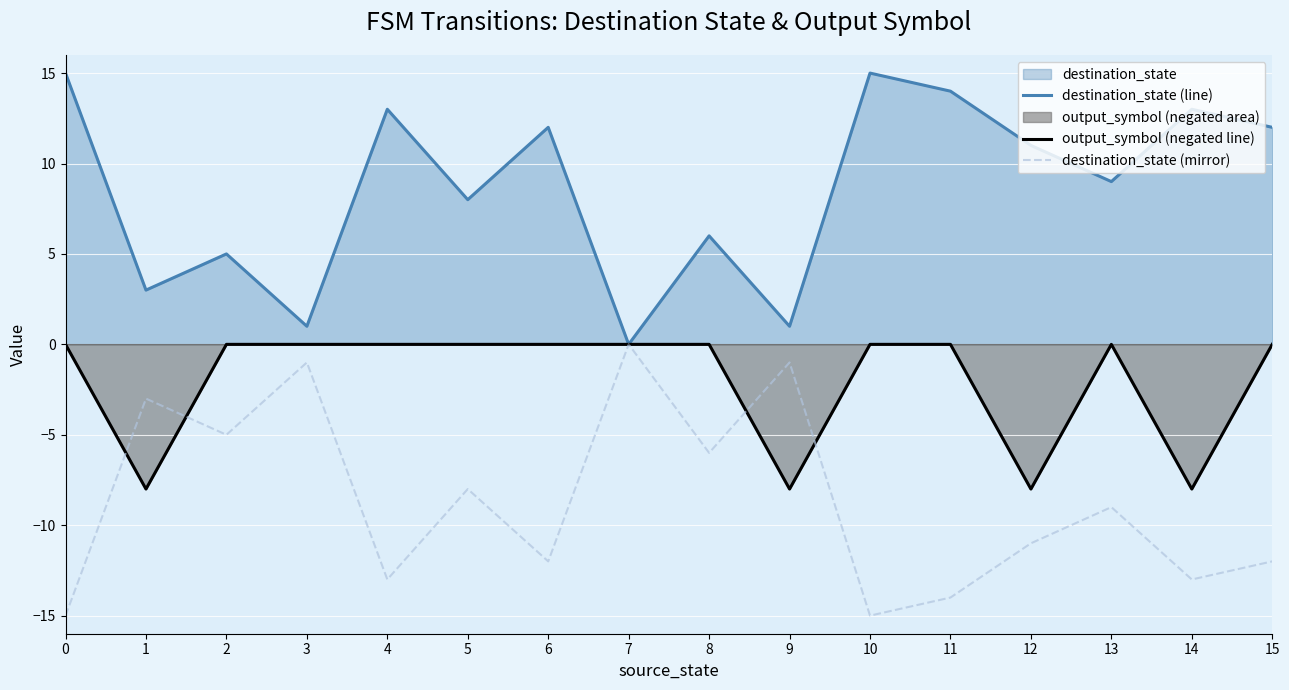

What is the average value of the destination_state (line) series?

9